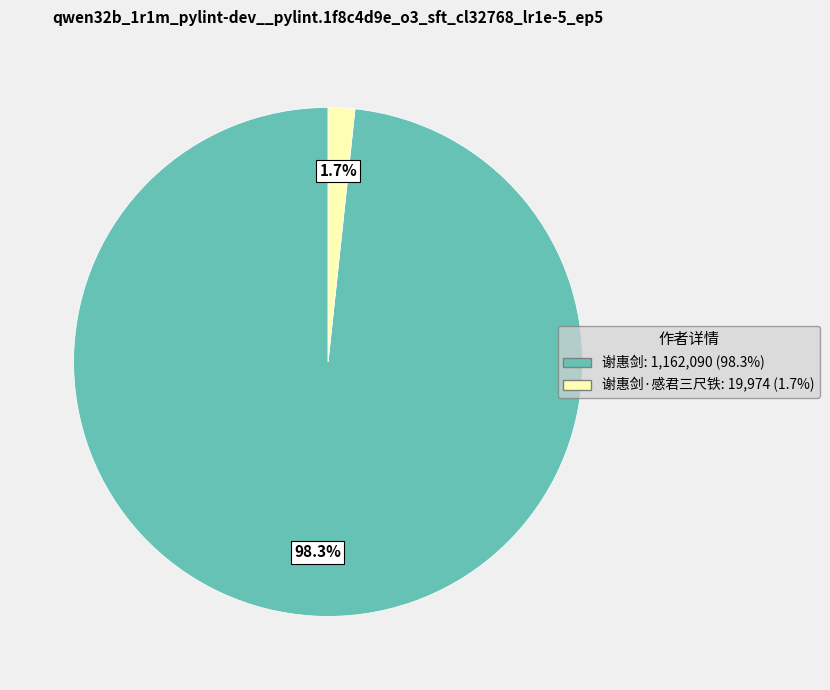

Is there a majority slice in this chart?

Yes